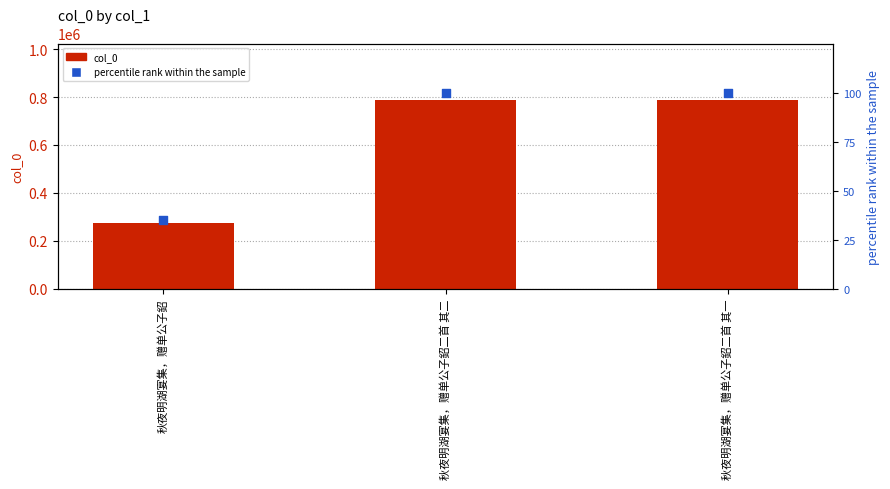

Which series contains the highest Y value?

col_0